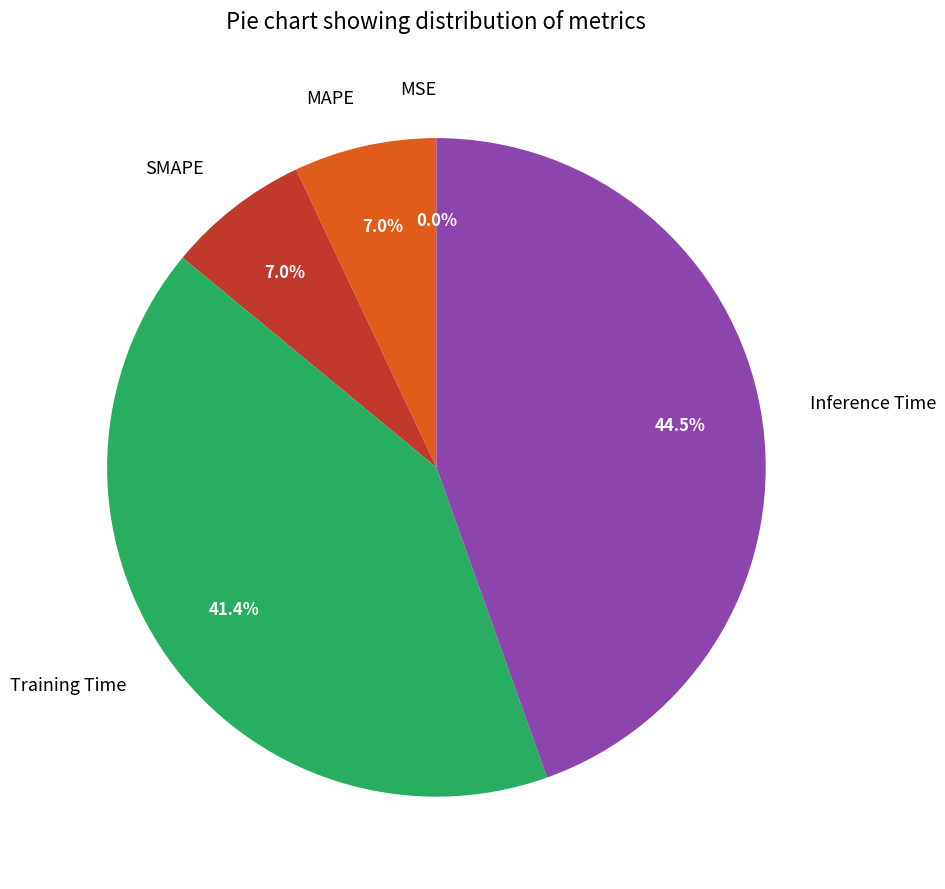

How much of the chart is everything except MAPE?

93.0%